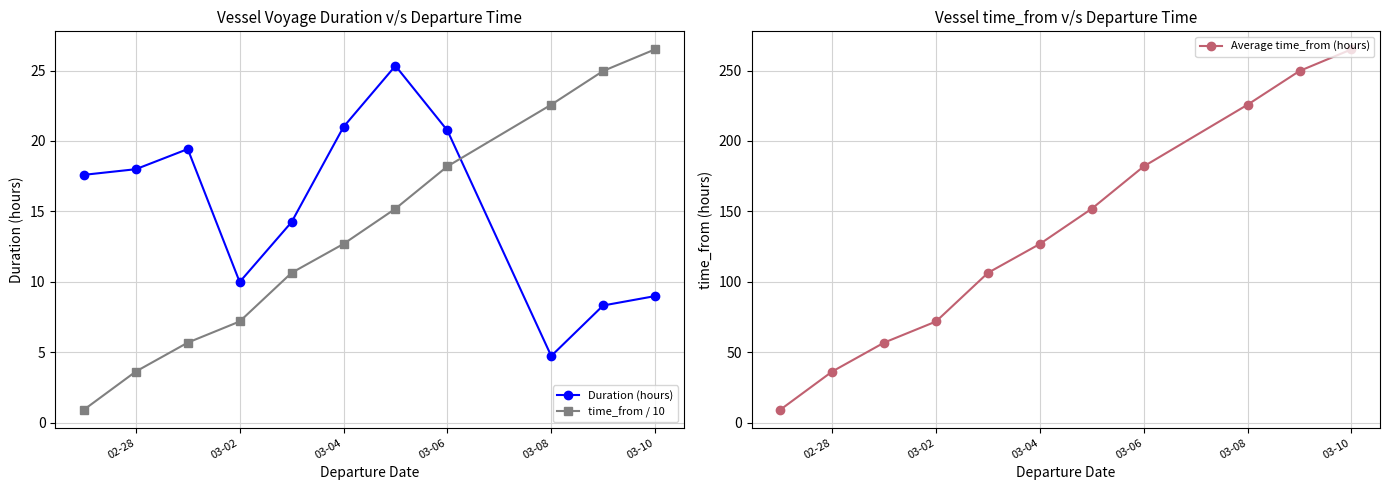

True or false: time_from / 10 has a value of 7.2 at 03-02.

True